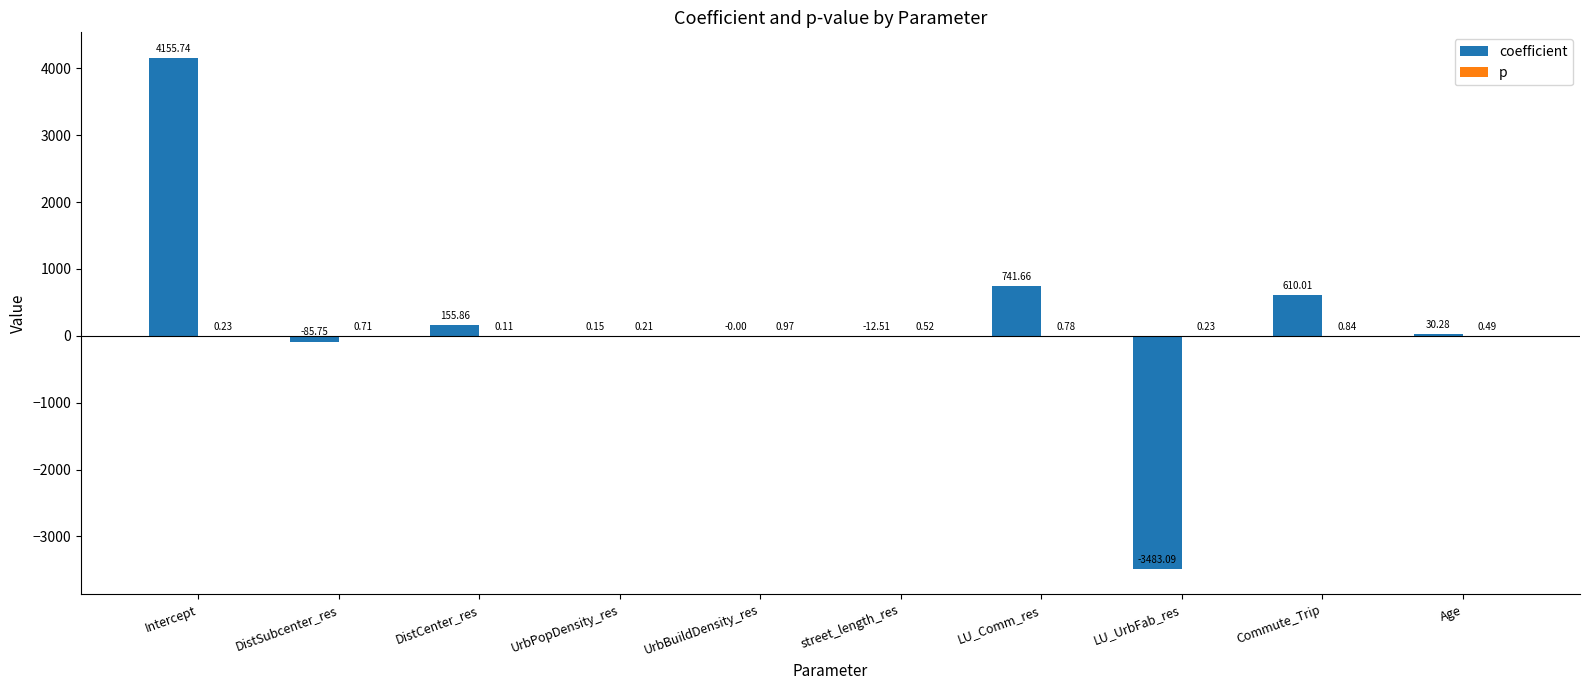

What is the sum of the coefficient values at UrbBuildDensity_res and DistSubcenter_res?

-85.8